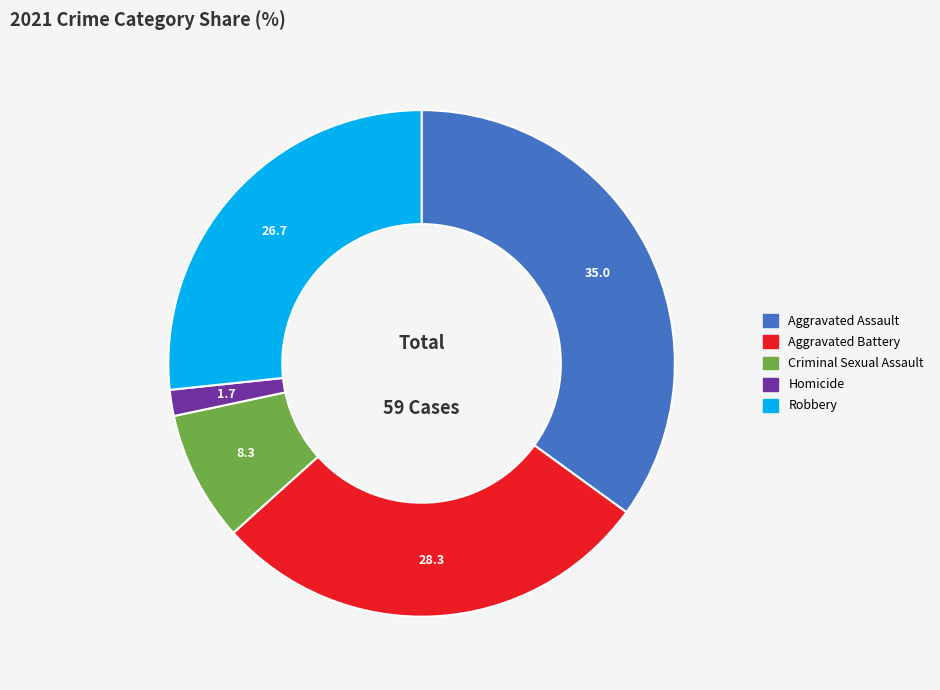

Which slice is the smallest?

Homicide